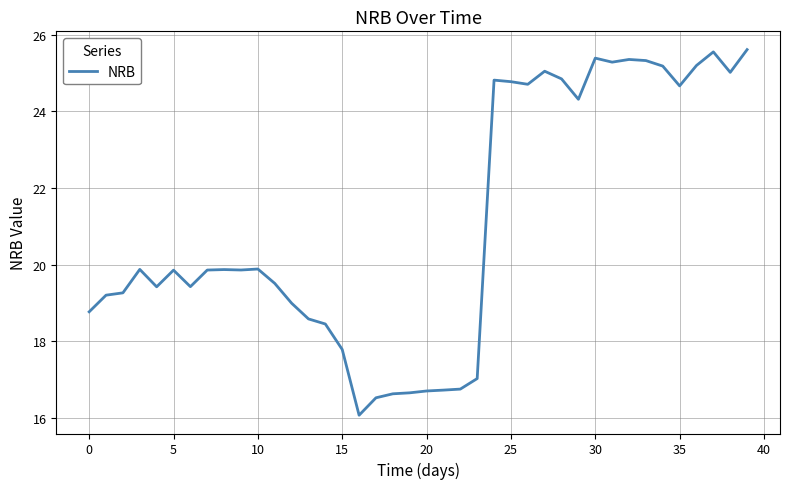

What is the greatest value displayed?

25.6